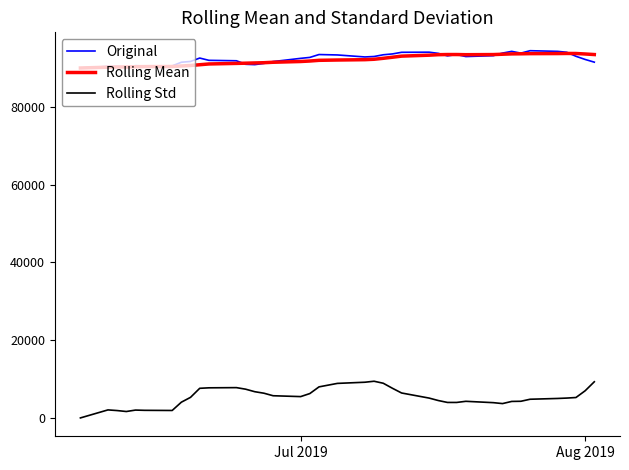

Which series has the largest range (max minus min)?

Rolling Std